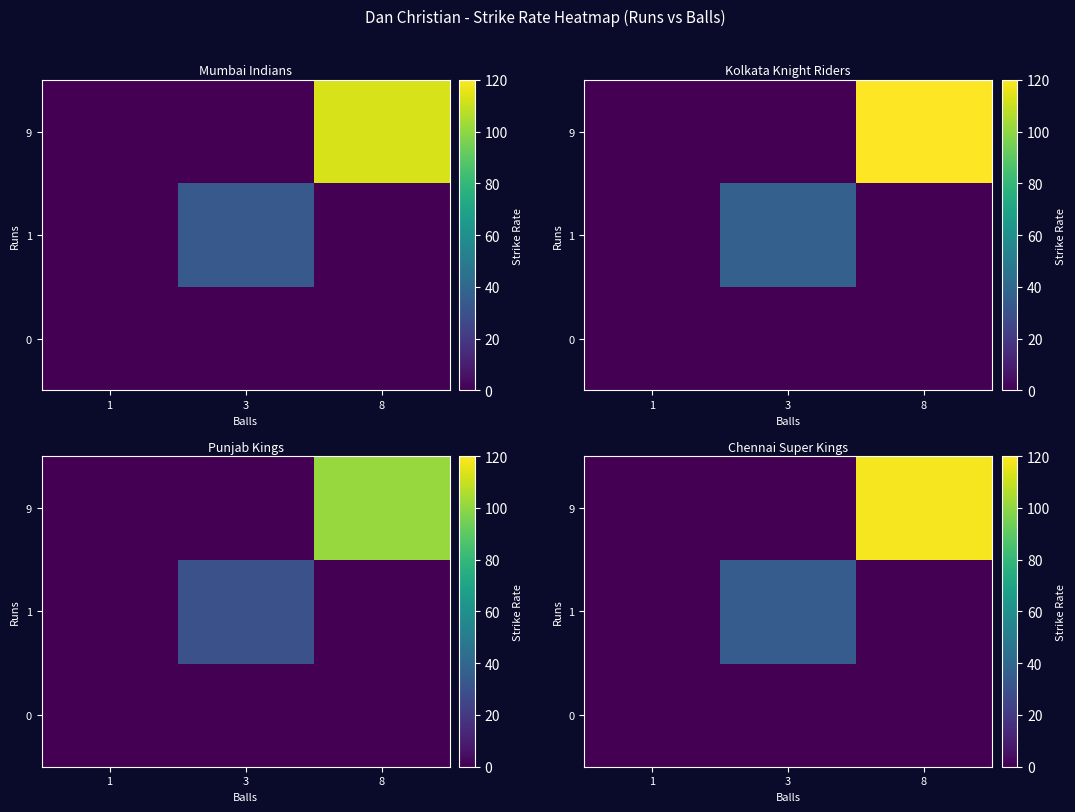

At how many categories does at least one series exceed 77?

1